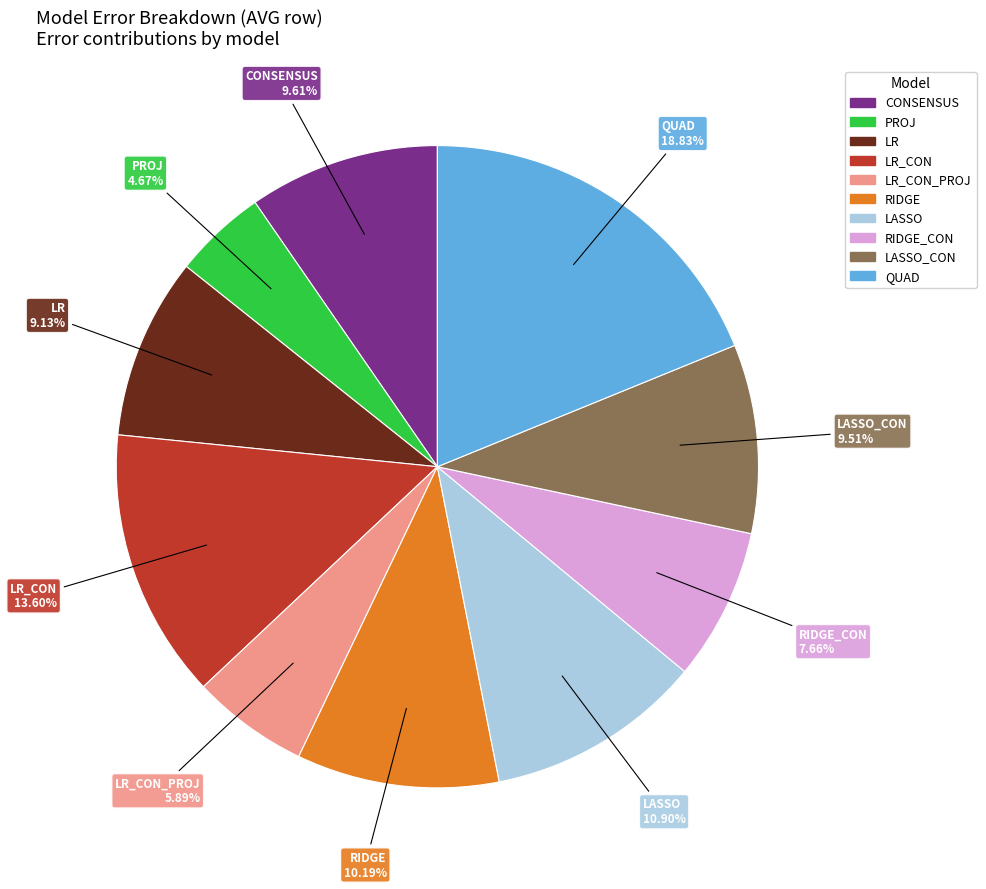

Is there a majority slice in this chart?

No